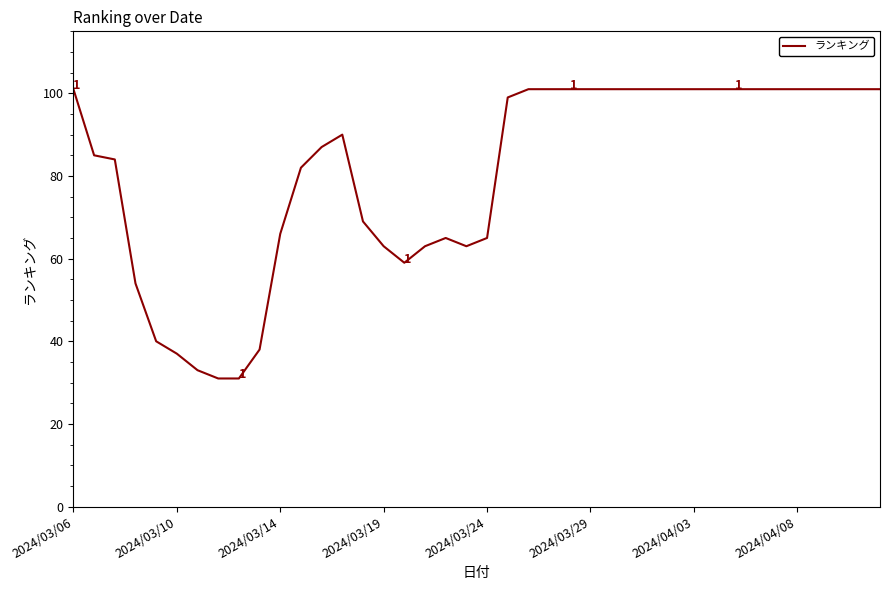

What is the difference between the maximum and minimum values?

70